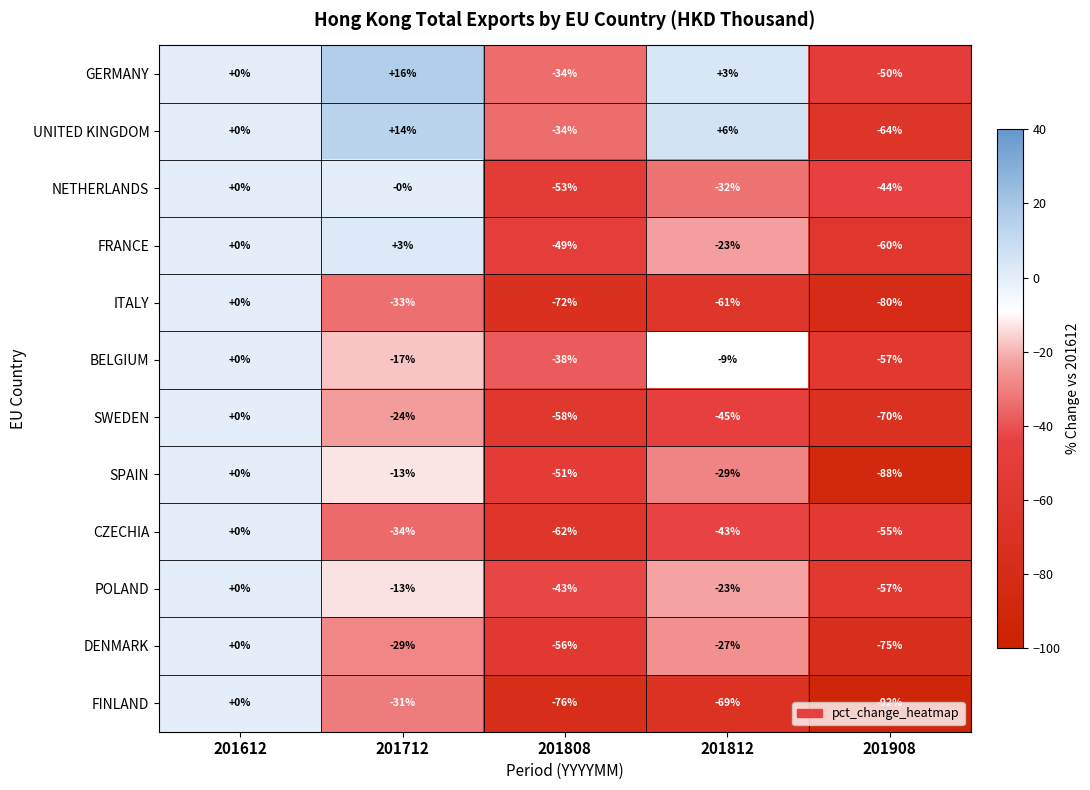

What is the smallest value displayed?

-92